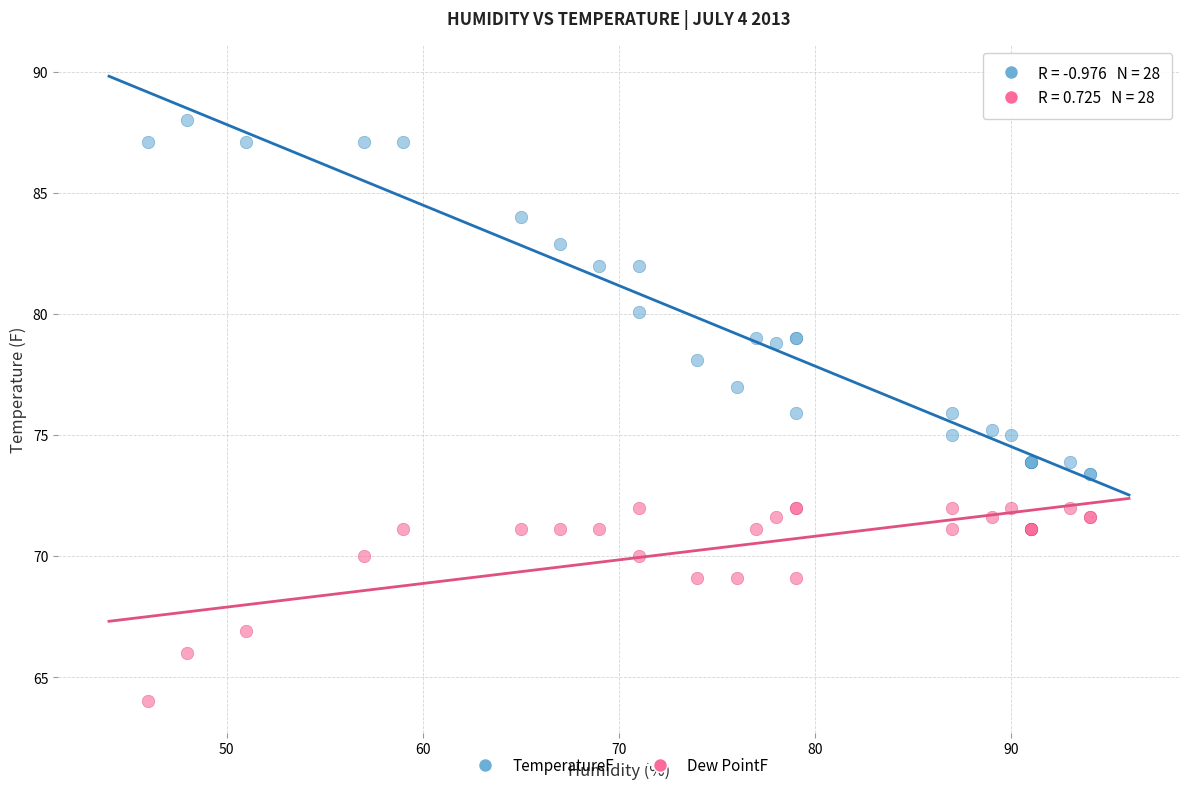

Which series has the widest spread of Y values?

TemperatureF